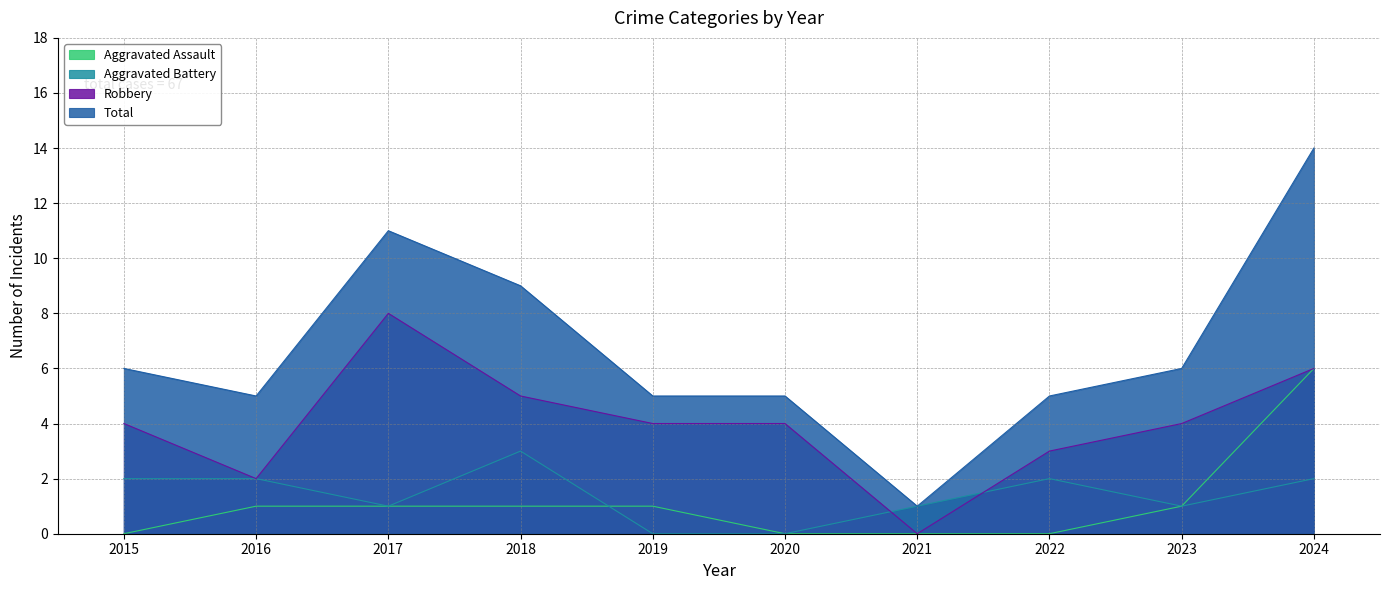

What are all the series names shown in the legend?

Aggravated Assault, Aggravated Battery, Robbery, Total